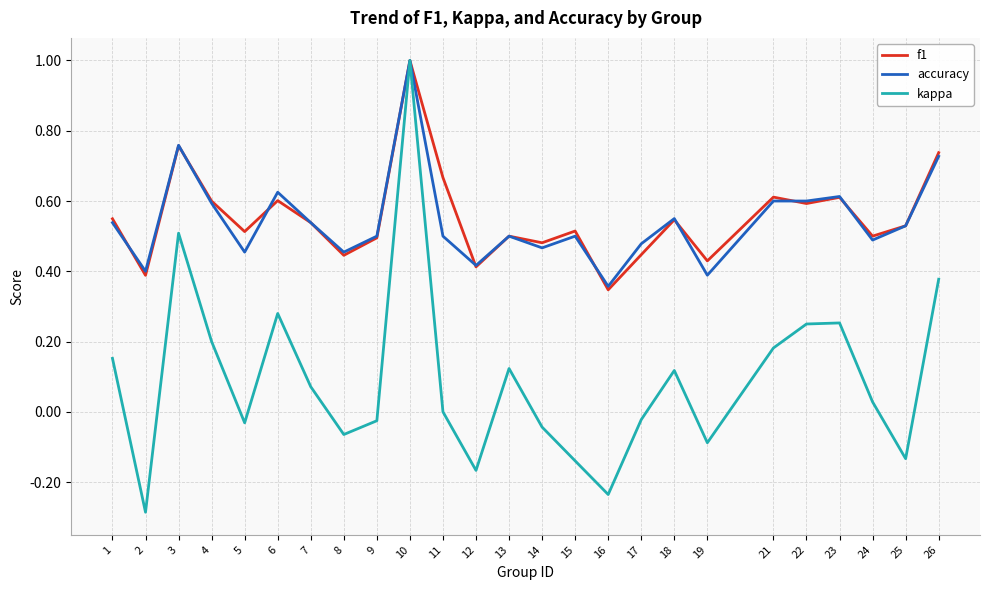

Which category has the lowest value in the accuracy series?

16